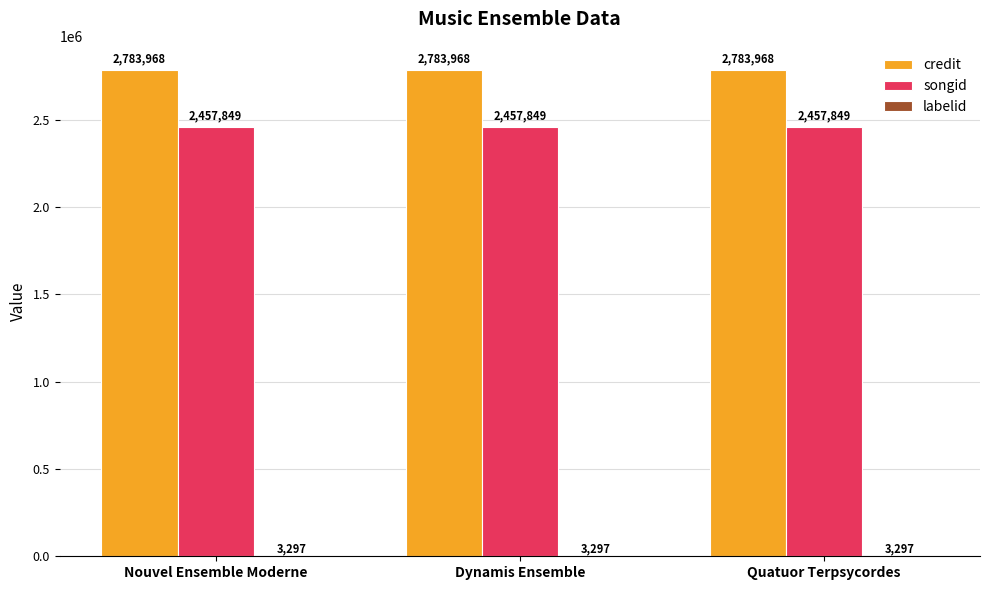

Which series has the largest total across all categories?

credit